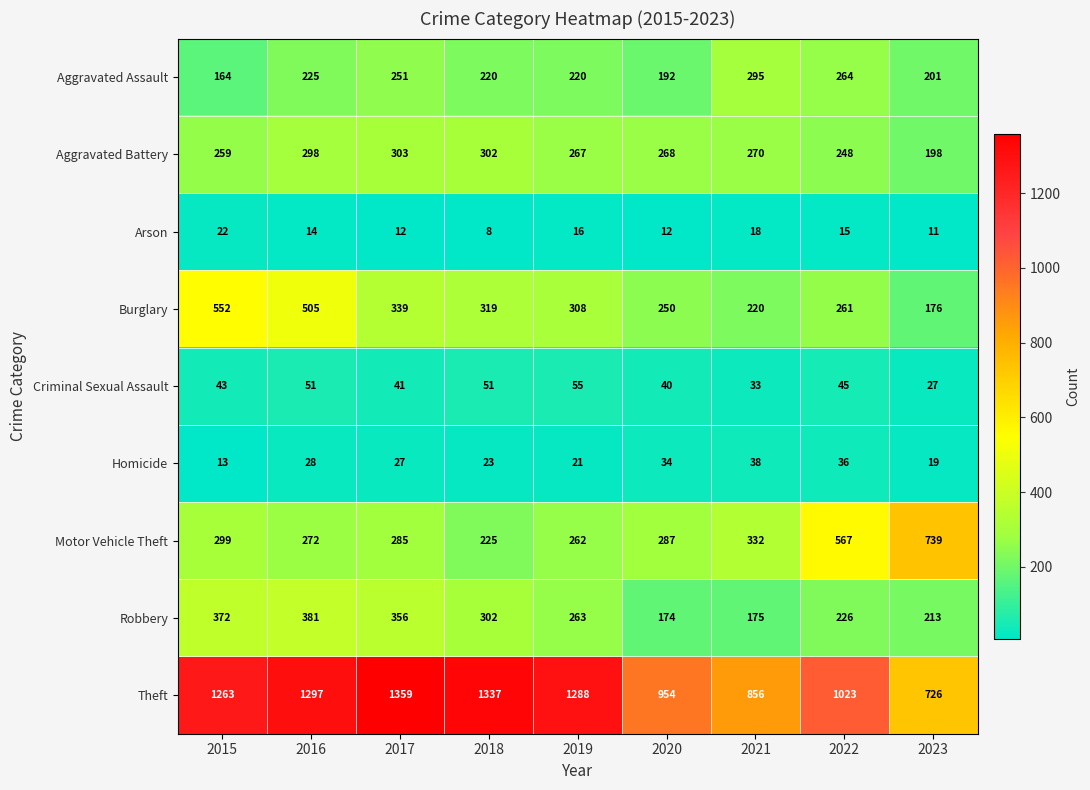

Which label corresponds to the largest value in the chart?

2017